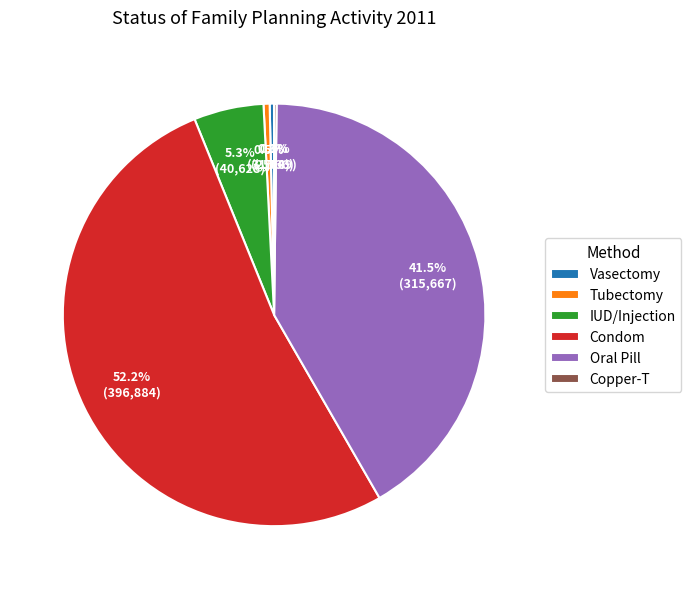

Is there any slice that represents more than half of the pie?

Yes